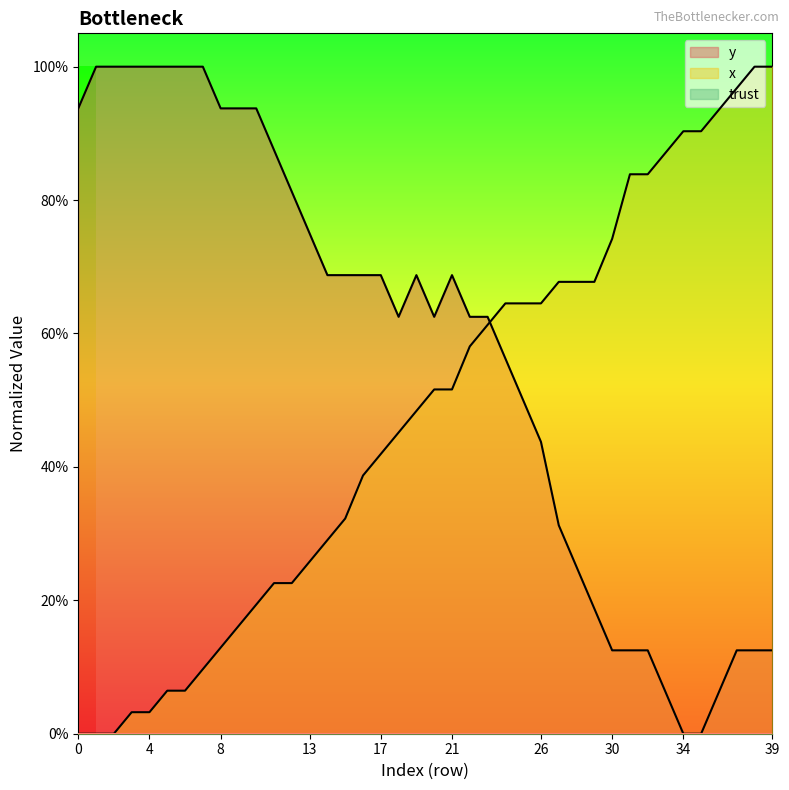

Which category has the highest value in the y series?

1